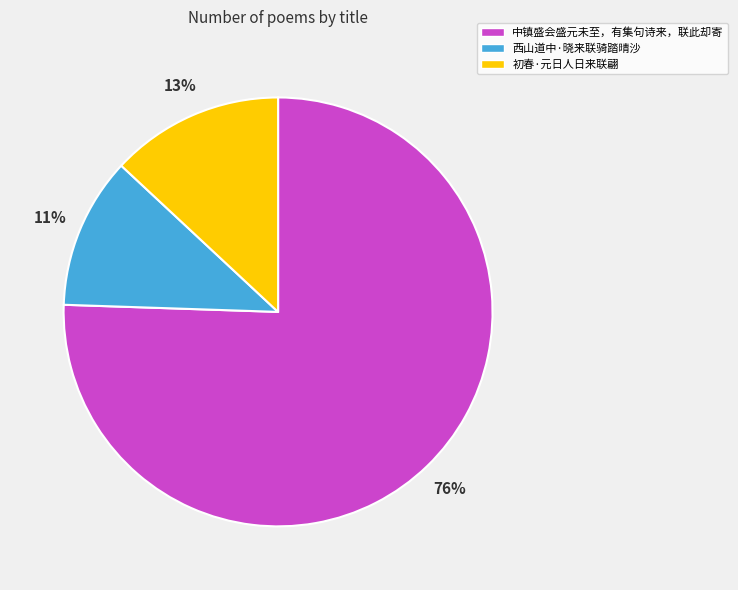

Count the number of slices in the pie.

3